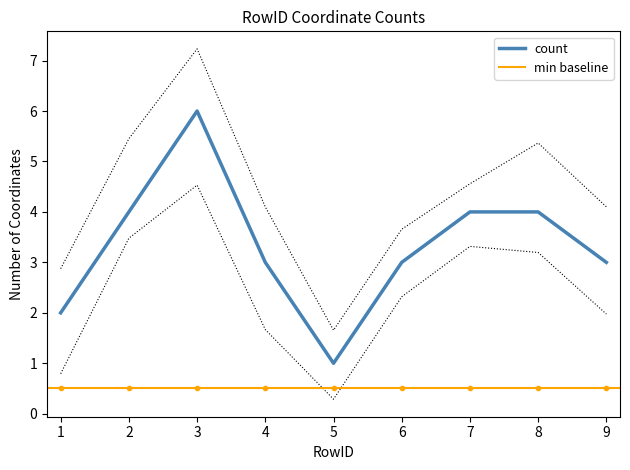

Where is the data nearest to the value 3?

4